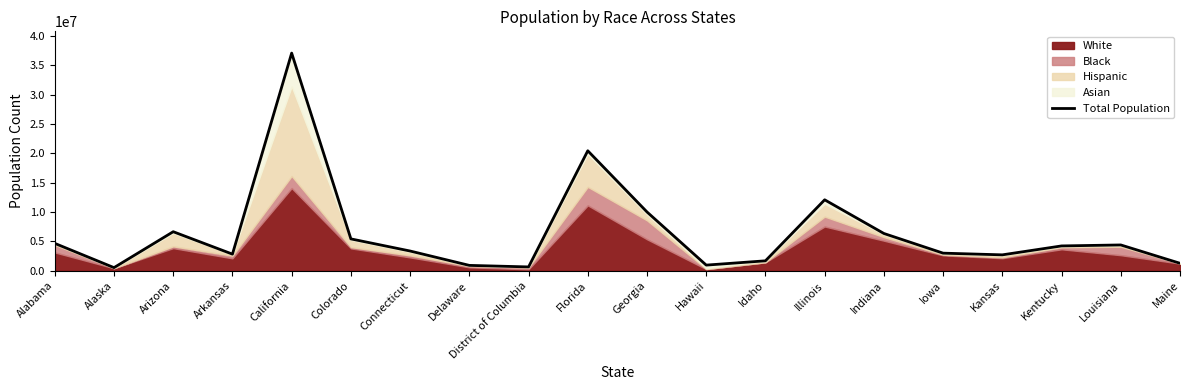

Which label corresponds to the largest value in the chart?

California